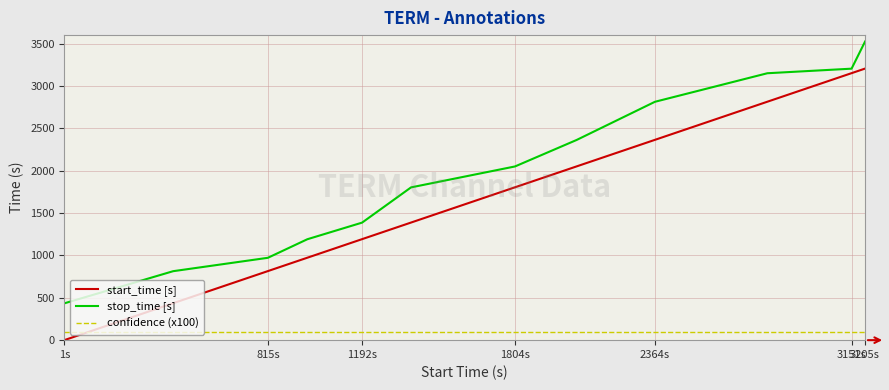

Rank the series by their average value, from highest to lowest.

stop_time [s], start_time [s], confidence (x100)